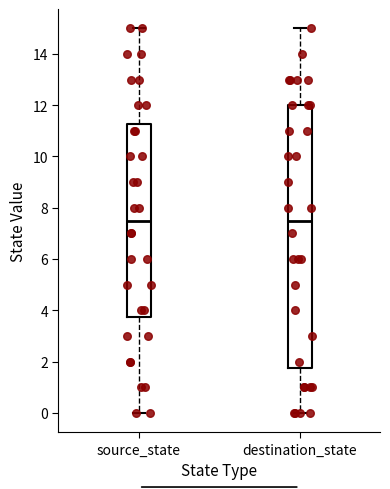

Where does the lower whisker of the box for source_state end on the y-axis? The values are not printed on the chart, so give them approximately, as read against the axis.

0.0